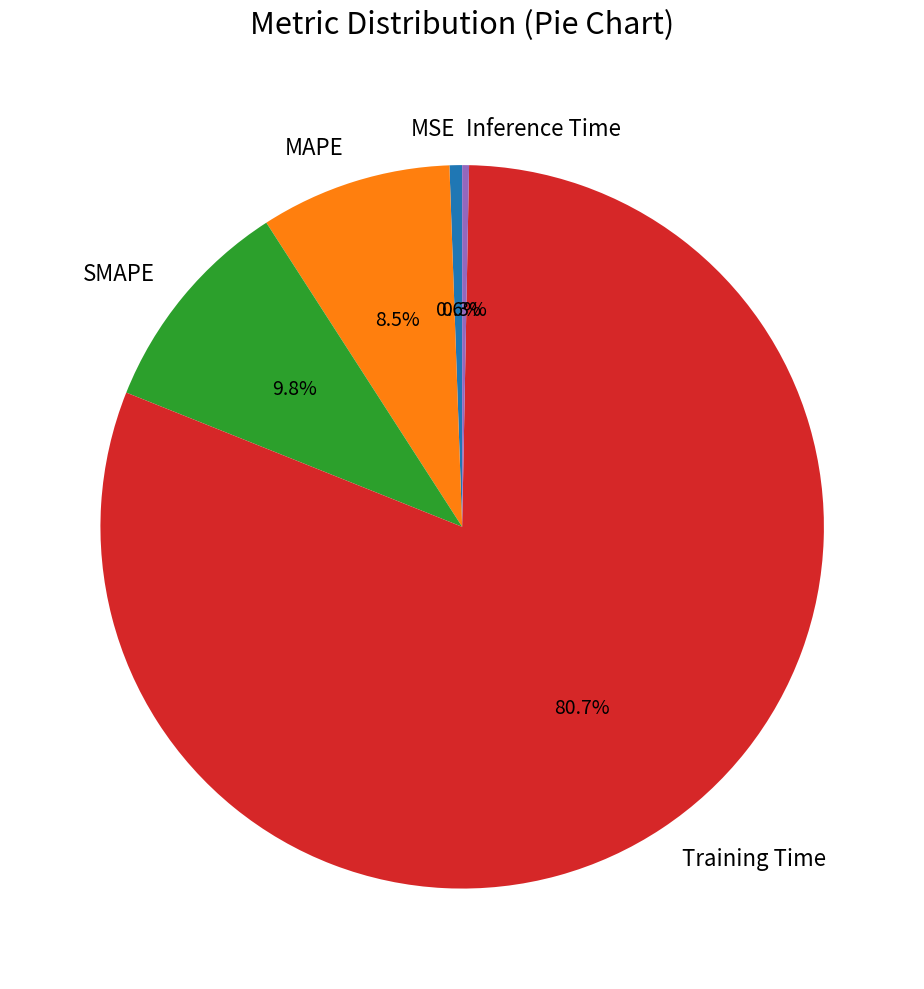

Which category has the biggest portion of the pie?

Training Time